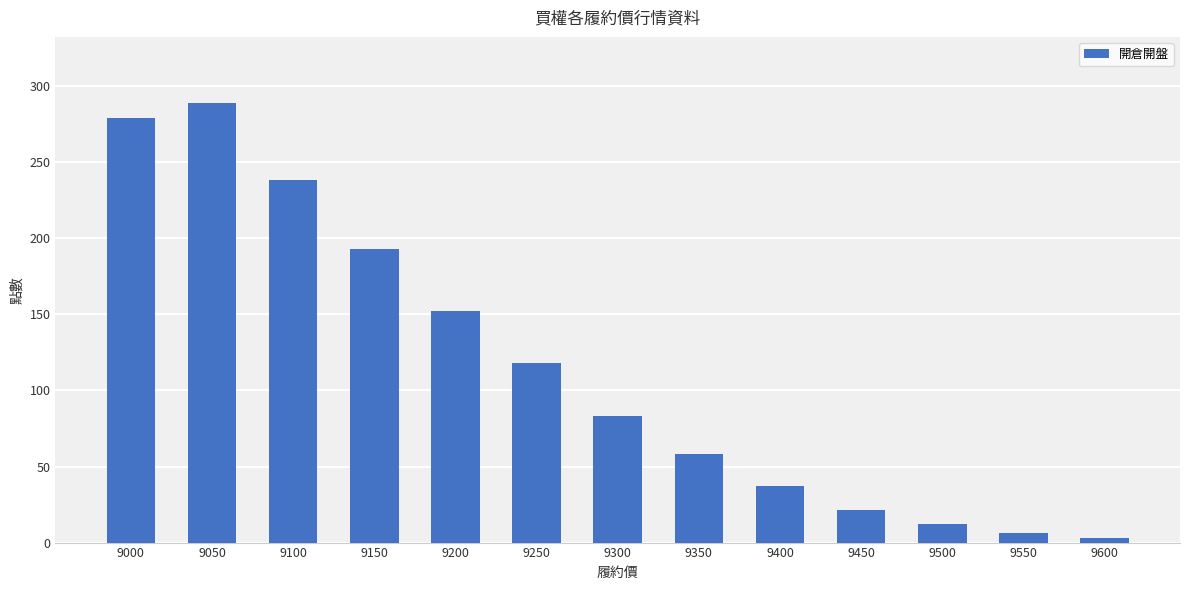

At which category does the chart reach its minimum across all series?

9600